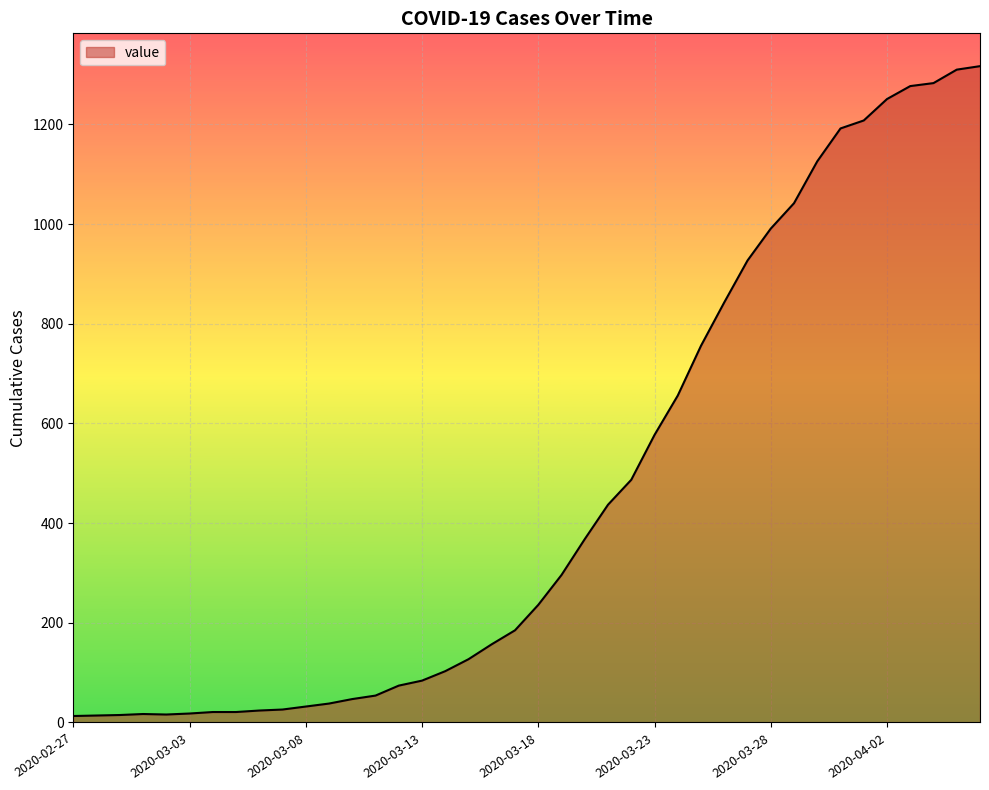

What is the maximum value shown in the chart?

1317